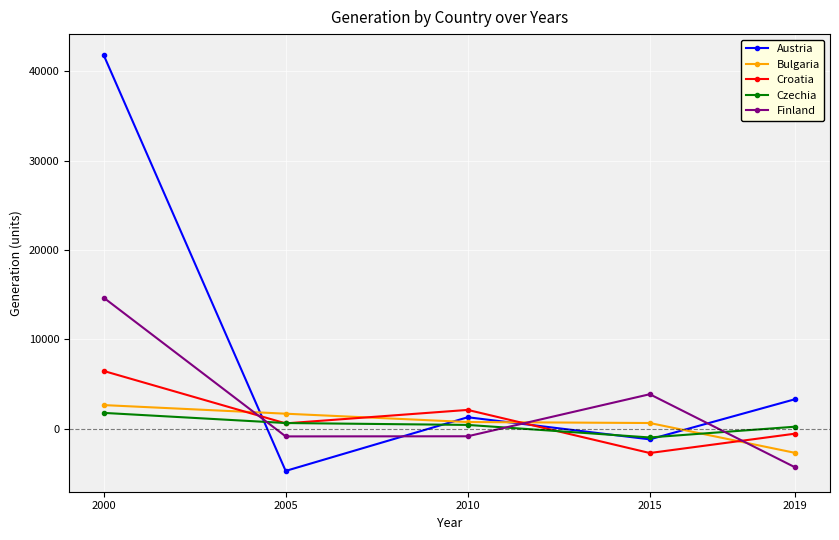

In Austria, how many points are higher than both neighbors (excluding endpoints)?

1